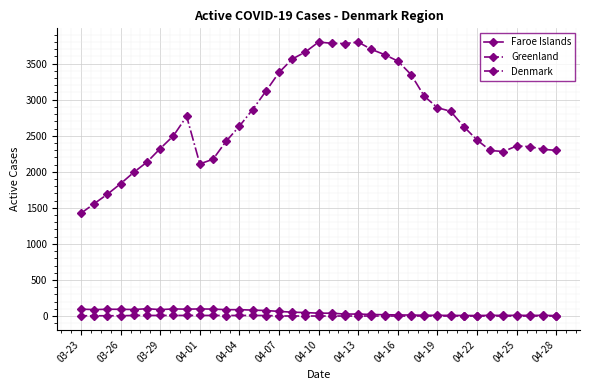

Which series has the largest total across all categories?

Denmark